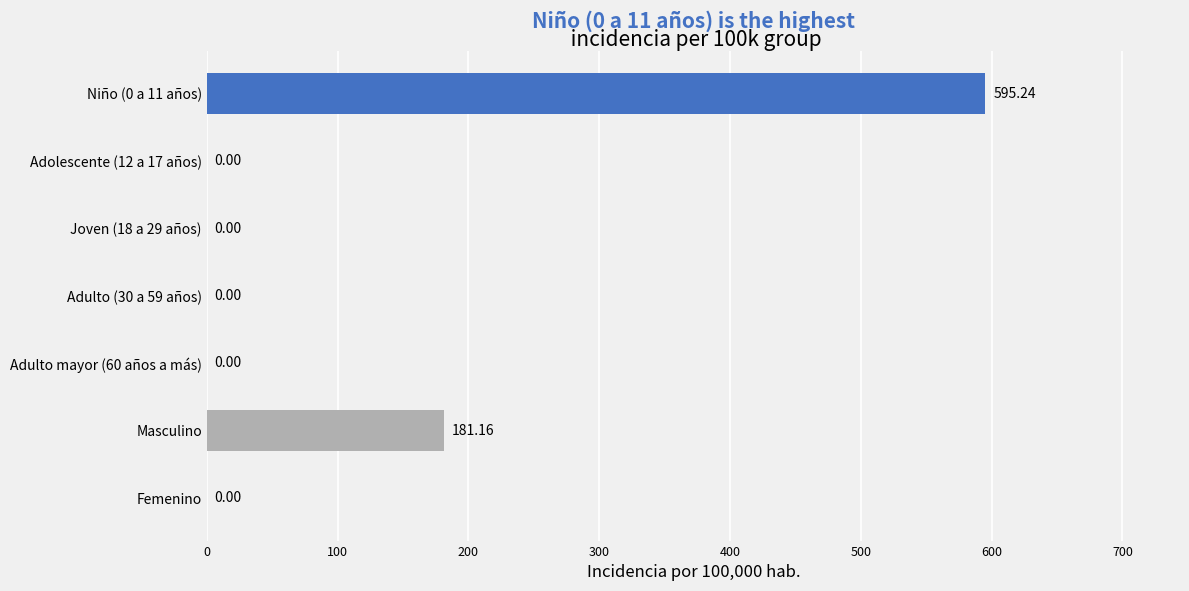

What is the sum of all values?

776.4